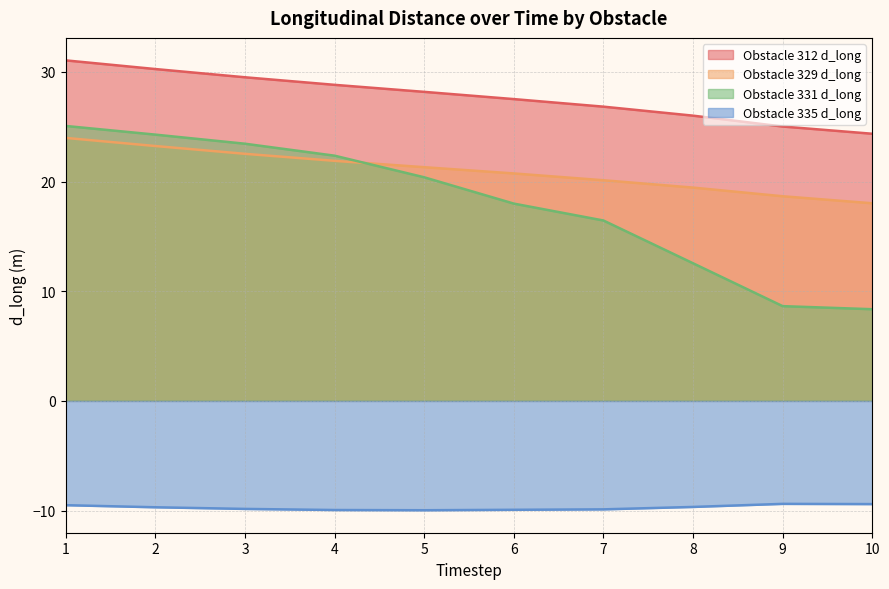

At which label is Obstacle 335 d_long closest to -9?

9.0